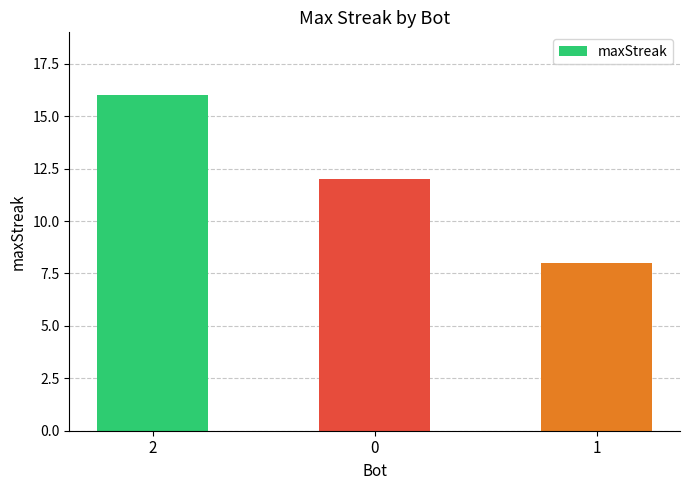

At which label does the data first exceed 12?

2